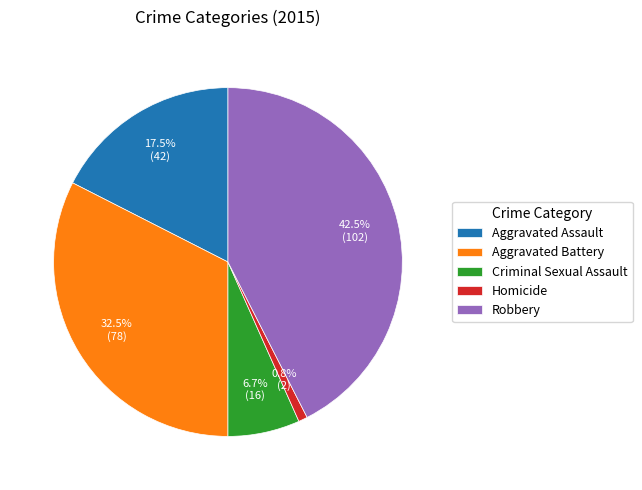

Between Robbery and Aggravated Battery, which is larger?

Robbery